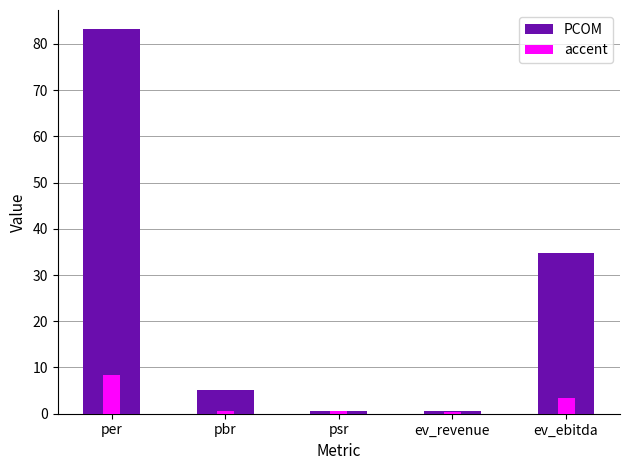

What is the maximum value for PCOM?

83.2